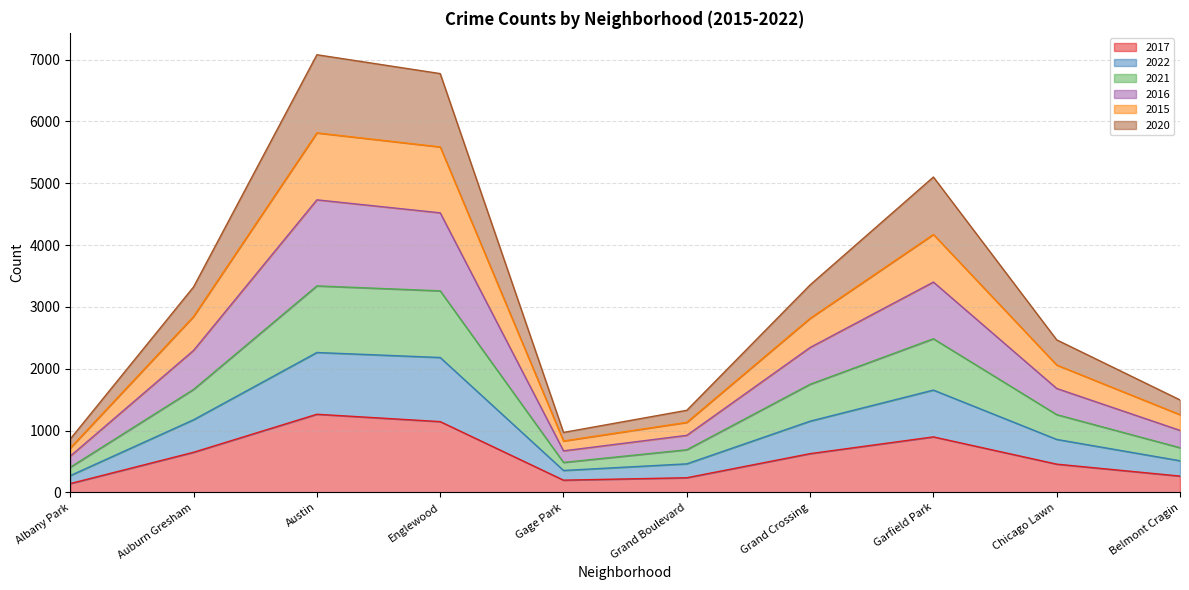

At which category does 2021 reach its first local peak?

Austin